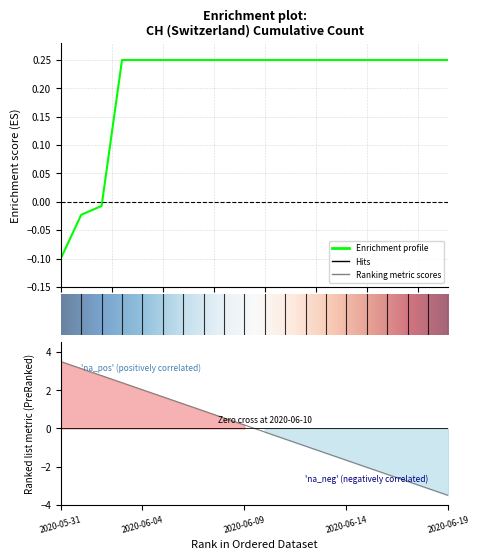

Which category has the highest value across all series?

2020-06-03